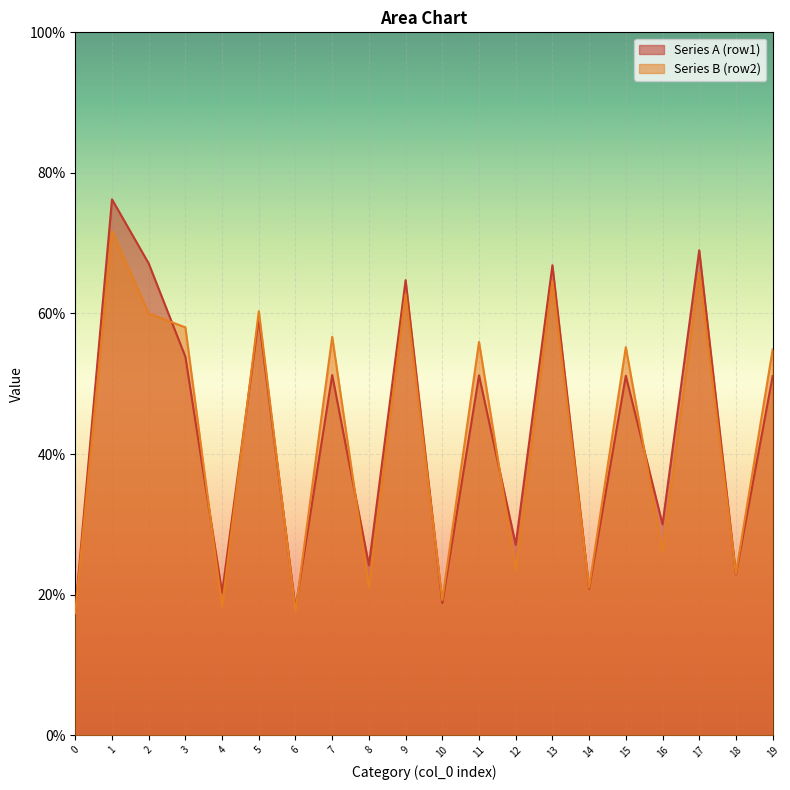

The value of Series A (row1) at 6 is 18.0. True or false?

True